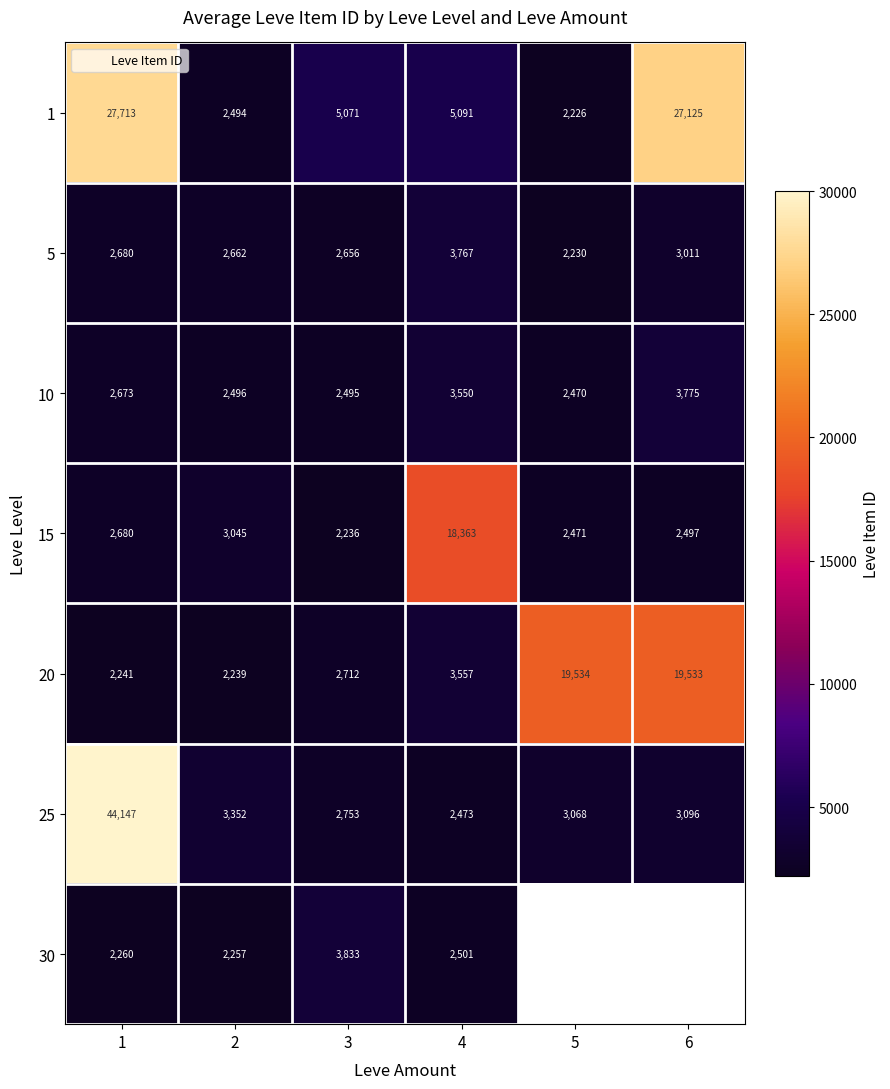

Is the value of 5 at 1 greater than the value of 20 at 2?

Yes